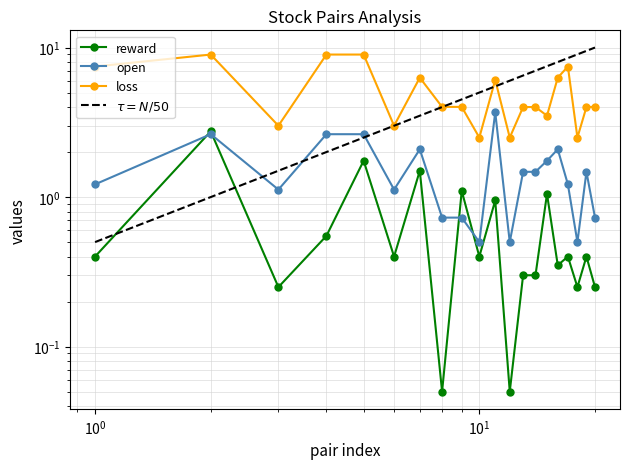

What is the value of the open point at the 2nd from the left?

2.6